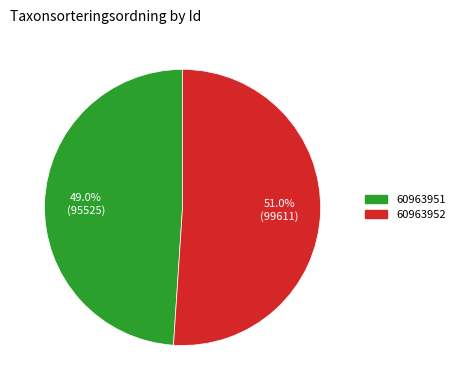

To the nearest percent, what portion does 60963951 represent?

49%